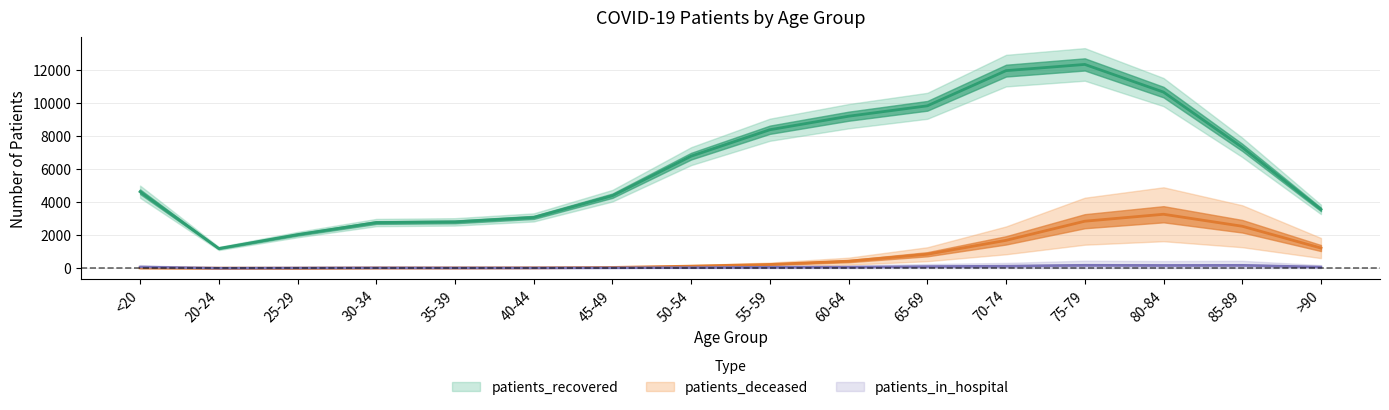

Which series has the widest spread of values?

patients_recovered